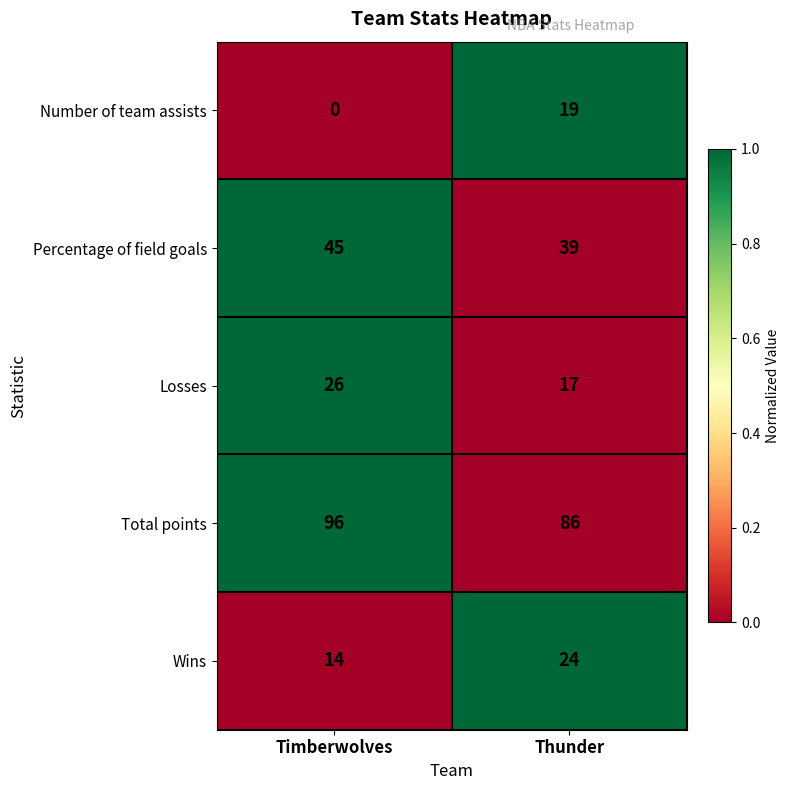

At how many categories does at least one series exceed 0?

2